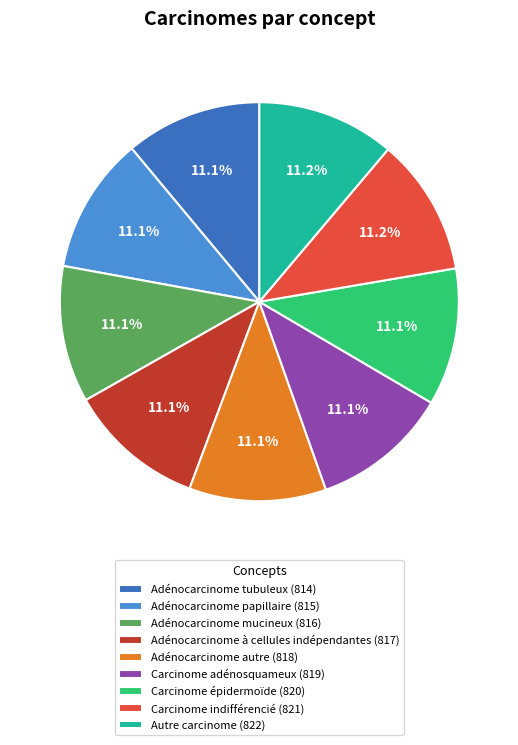

How many slices are in this pie chart?

9